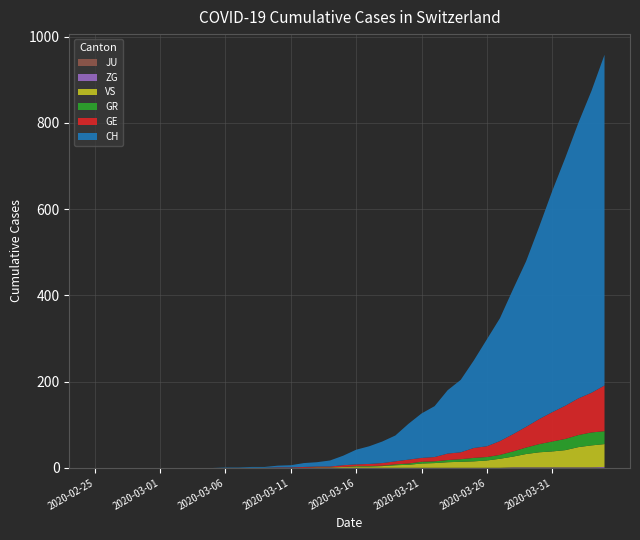

Reading left to right, extract all data points from this chart.

CH: 2020-02-25=0	2020-02-26=0	2020-02-27=0	2020-02-28=0	2020-02-29=0	2020-03-01=0	2020-03-02=0	2020-03-03=0	2020-03-04=0	2020-03-05=0	2020-03-06=1	2020-03-07=1	2020-03-08=2	2020-03-09=2	2020-03-10=4	2020-03-11=5	2020-03-12=9	2020-03-13=10	2020-03-14=14	2020-03-15=22	2020-03-16=34	2020-03-17=41	2020-03-18=50	2020-03-19=60	2020-03-20=83	2020-03-21=103	2020-03-22=118	2020-03-23=147	2020-03-24=168	2020-03-25=203	2020-03-26=248	2020-03-27=285	2020-03-28=336	2020-03-29=384	2020-03-30=446	2020-03-31=513	2020-04-01=575	2020-04-02=639	2020-04-03=700	2020-04-04=767
GR: 2020-02-25=0	2020-02-26=0	2020-02-27=0	2020-02-28=0	2020-02-29=0	2020-03-01=0	2020-03-02=0	2020-03-03=0	2020-03-04=0	2020-03-05=0	2020-03-06=0	2020-03-07=0	2020-03-08=0	2020-03-09=0	2020-03-10=0	2020-03-11=0	2020-03-12=0	2020-03-13=0	2020-03-14=0	2020-03-15=0	2020-03-16=1	2020-03-17=1	2020-03-18=1	2020-03-19=2	2020-03-20=3	2020-03-21=4	2020-03-22=4	2020-03-23=5	2020-03-24=6	2020-03-25=8	2020-03-26=8	2020-03-27=9	2020-03-28=12	2020-03-29=15	2020-03-30=19	2020-03-31=23	2020-04-01=26	2020-04-02=28	2020-04-03=30	2020-04-04=30
GE: 2020-02-25=0	2020-02-26=0	2020-02-27=0	2020-02-28=0	2020-02-29=0	2020-03-01=0	2020-03-02=0	2020-03-03=0	2020-03-04=0	2020-03-05=0	2020-03-06=0	2020-03-07=0	2020-03-08=0	2020-03-09=0	2020-03-10=1	2020-03-11=1	2020-03-12=2	2020-03-13=2	2020-03-14=2	2020-03-15=4	2020-03-16=4	2020-03-17=5	2020-03-18=6	2020-03-19=7	2020-03-20=9	2020-03-21=9	2020-03-22=10	2020-03-23=15	2020-03-24=16	2020-03-25=23	2020-03-26=25	2020-03-27=32	2020-03-28=40	2020-03-29=48	2020-03-30=58	2020-03-31=68	2020-04-01=77	2020-04-02=85	2020-04-03=92	2020-04-04=106
ZG: 2020-02-25=0	2020-02-26=0	2020-02-27=0	2020-02-28=0	2020-02-29=0	2020-03-01=0	2020-03-02=0	2020-03-03=0	2020-03-04=0	2020-03-05=0	2020-03-06=0	2020-03-07=0	2020-03-08=0	2020-03-09=0	2020-03-10=0	2020-03-11=0	2020-03-12=0	2020-03-13=0	2020-03-14=0	2020-03-15=0	2020-03-16=0	2020-03-17=0	2020-03-18=0	2020-03-19=0	2020-03-20=0	2020-03-21=0	2020-03-22=0	2020-03-23=0	2020-03-24=0	2020-03-25=0	2020-03-26=0	2020-03-27=0	2020-03-28=1	2020-03-29=1	2020-03-30=1	2020-03-31=1	2020-04-01=1	2020-04-02=1	2020-04-03=1	2020-04-04=2
JU: 2020-02-25=0	2020-02-26=0	2020-02-27=0	2020-02-28=0	2020-02-29=0	2020-03-01=0	2020-03-02=0	2020-03-03=0	2020-03-04=0	2020-03-05=0	2020-03-06=0	2020-03-07=0	2020-03-08=0	2020-03-09=0	2020-03-10=0	2020-03-11=0	2020-03-12=0	2020-03-13=0	2020-03-14=0	2020-03-15=0	2020-03-16=0	2020-03-17=0	2020-03-18=0	2020-03-19=0	2020-03-20=0	2020-03-21=0	2020-03-22=0	2020-03-23=0	2020-03-24=0	2020-03-25=0	2020-03-26=0	2020-03-27=0	2020-03-28=0	2020-03-29=0	2020-03-30=0	2020-03-31=0	2020-04-01=0	2020-04-02=0	2020-04-03=0	2020-04-04=0
VS: 2020-02-25=0	2020-02-26=0	2020-02-27=0	2020-02-28=0	2020-02-29=0	2020-03-01=0	2020-03-02=0	2020-03-03=0	2020-03-04=0	2020-03-05=0	2020-03-06=0	2020-03-07=0	2020-03-08=0	2020-03-09=0	2020-03-10=0	2020-03-11=0	2020-03-12=0	2020-03-13=1	2020-03-14=1	2020-03-15=2	2020-03-16=3	2020-03-17=3	2020-03-18=4	2020-03-19=6	2020-03-20=7	2020-03-21=10	2020-03-22=11	2020-03-23=13	2020-03-24=14	2020-03-25=15	2020-03-26=17	2020-03-27=21	2020-03-28=25	2020-03-29=31	2020-03-30=35	2020-03-31=37	2020-04-01=40	2020-04-02=47	2020-04-03=51	2020-04-04=53